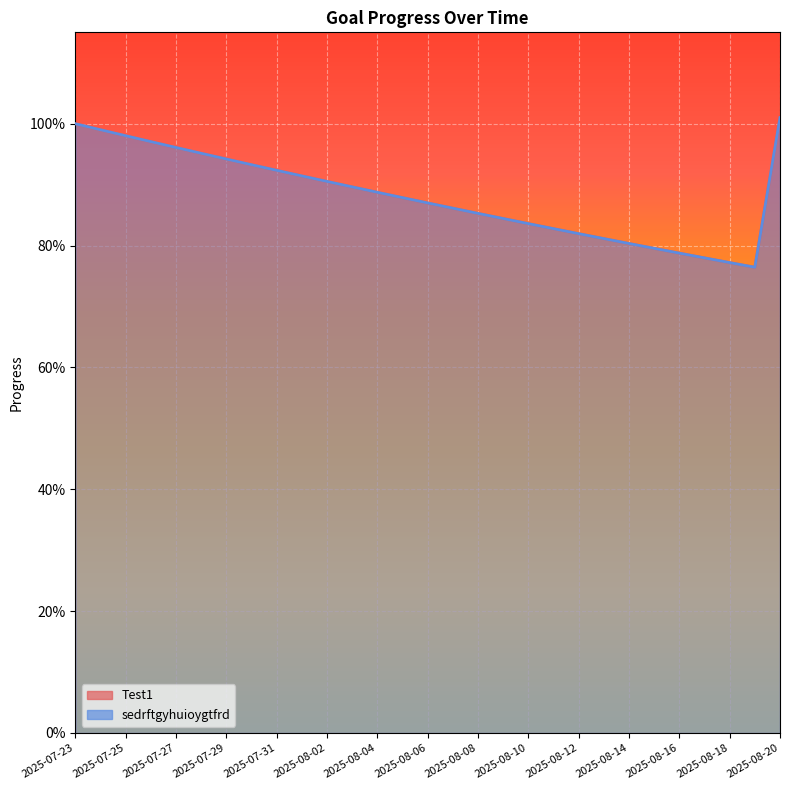

What is the label of the 24th point from the left?

2025-08-15